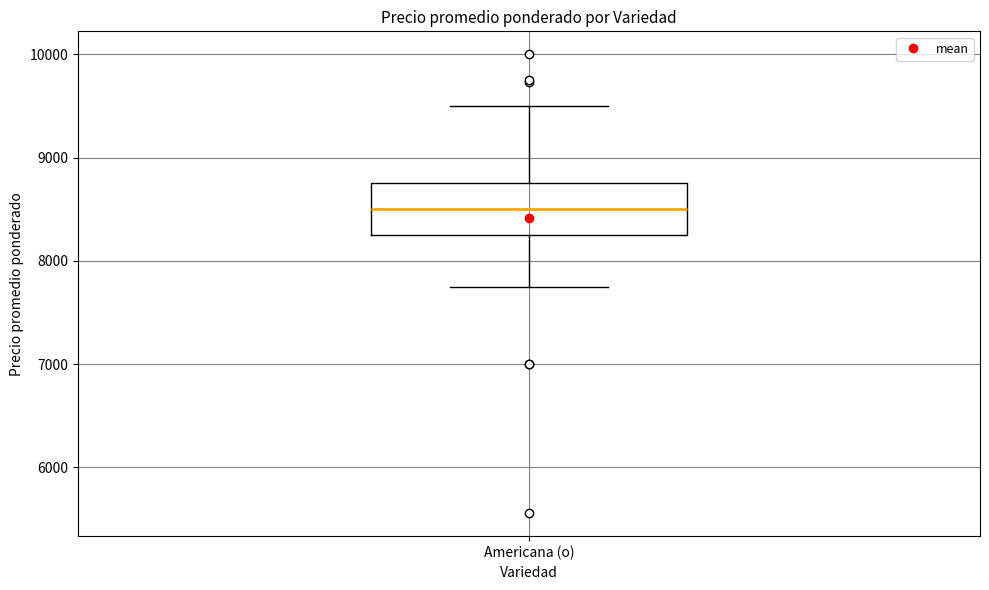

Where is the lower edge of the box for Americana (o) on the y-axis? The values are not printed on the chart, so give them approximately, as read against the axis.

8300